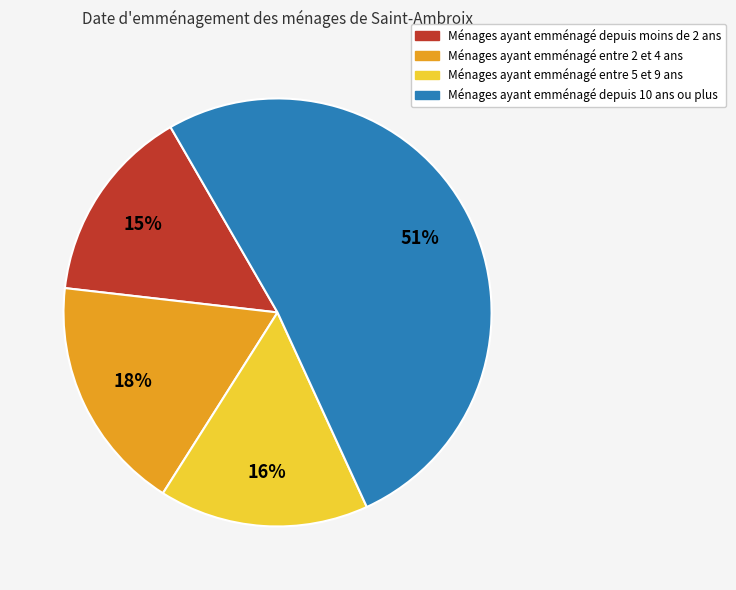

Combined, do Ménages ayant emménagé depuis 10 ans ou plus and Ménages ayant emménagé entre 5 et 9 ans account for over 50%?

Yes